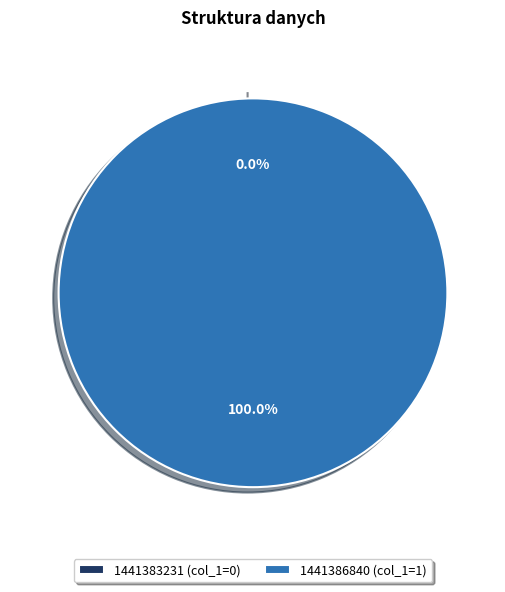

Rank the categories by value from lowest to highest.

1441383231, 1441386840